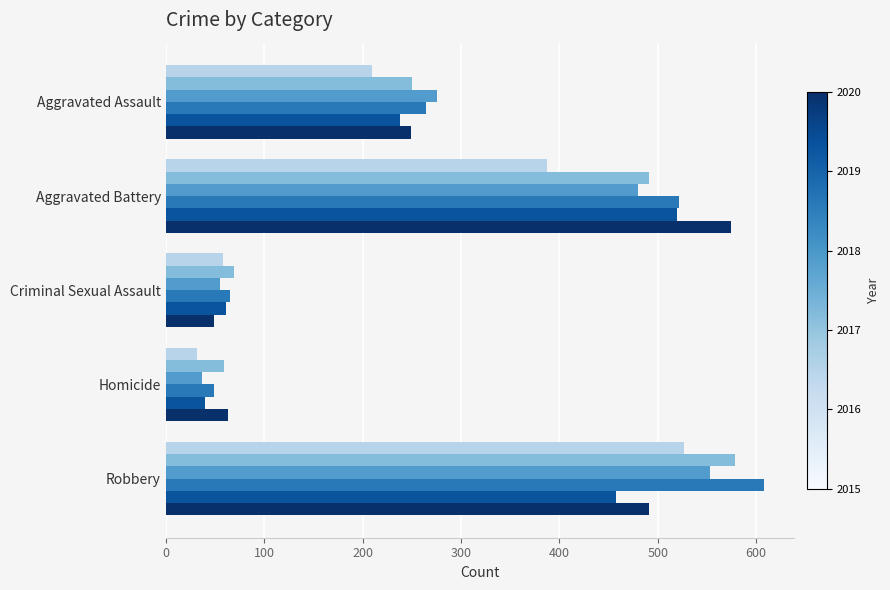

Which label corresponds to the largest value in the chart?

Robbery